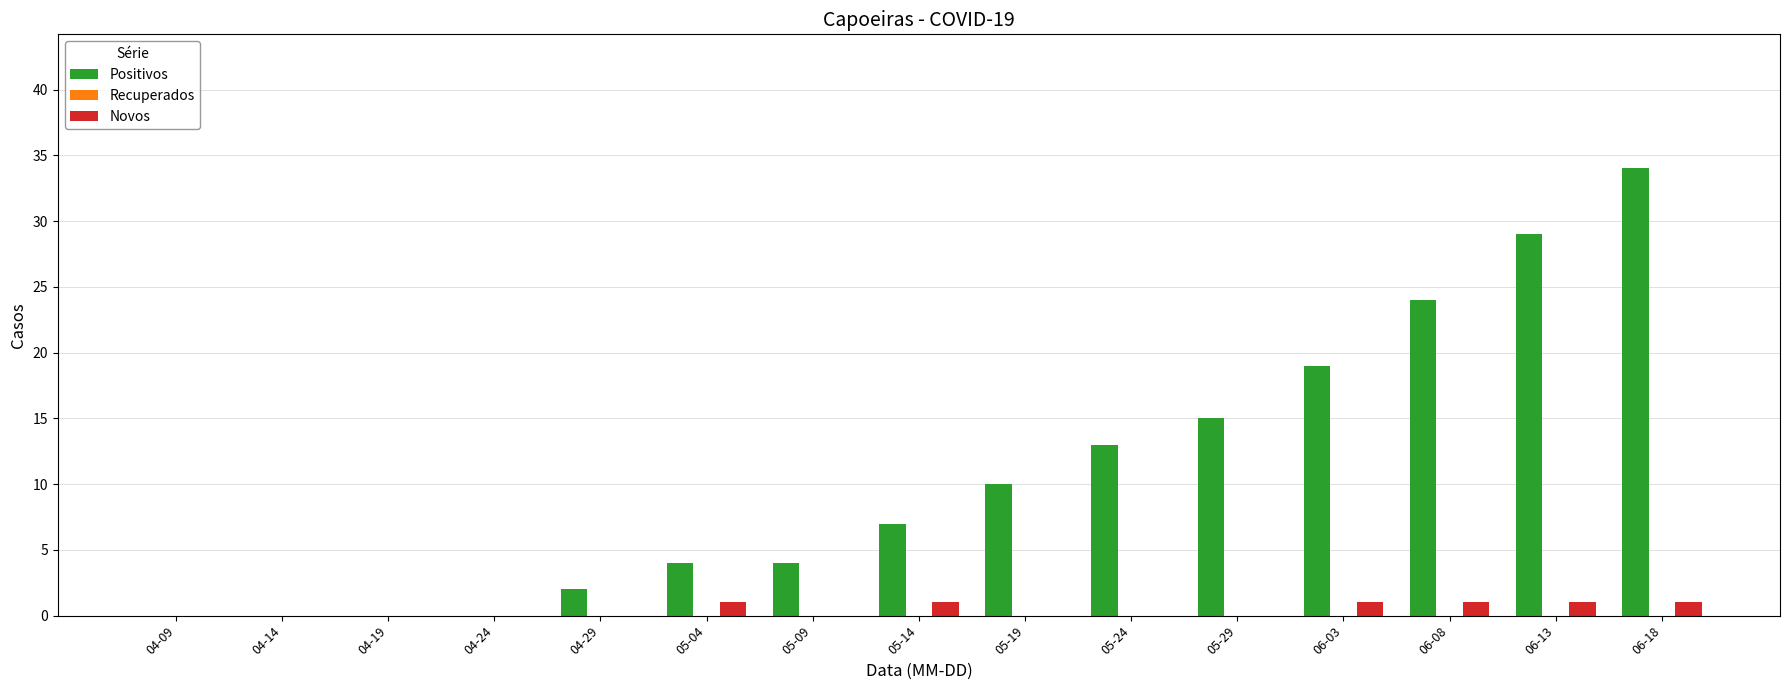

Is it true that Positivos equals 2 at 04-29?

True